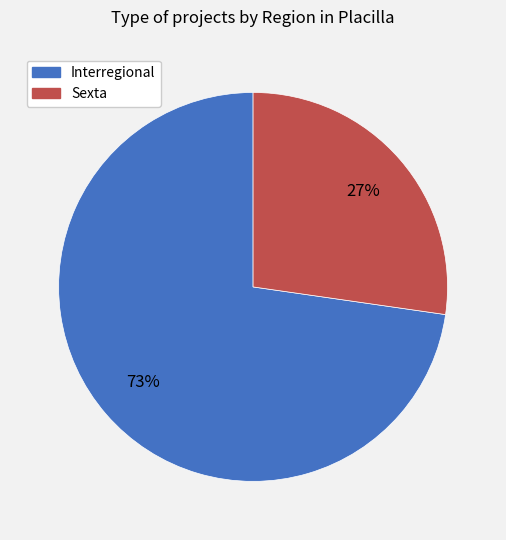

How many slices are in this pie chart?

2